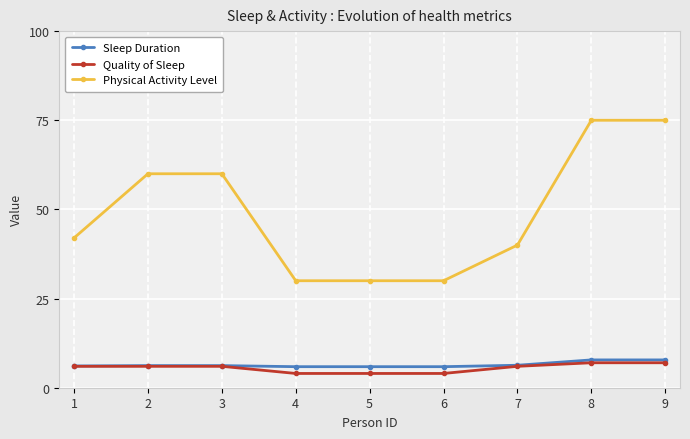

What is the highest value of the Sleep Duration series?

7.8